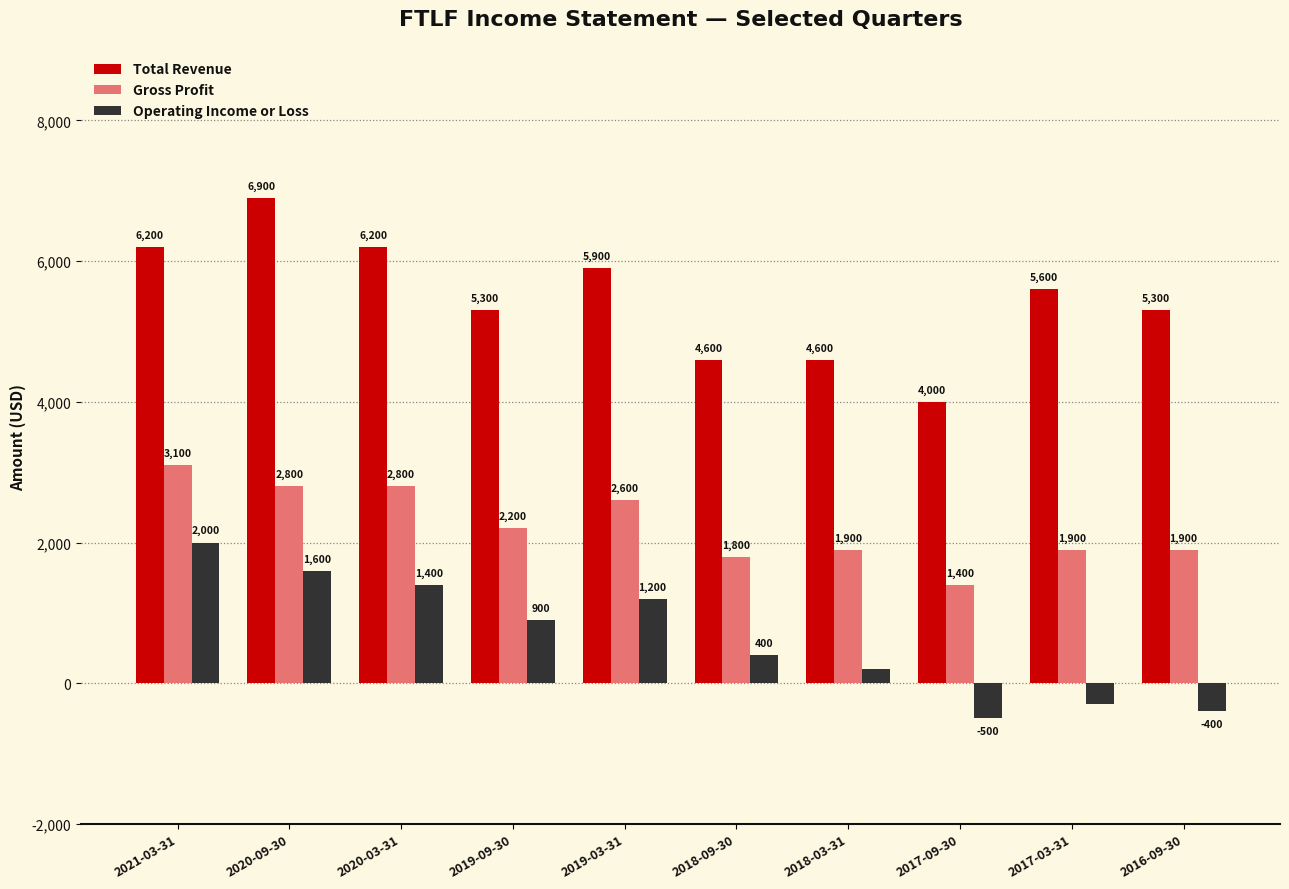

Is it true that Gross Profit equals 2800 at 2020-03-31?

True